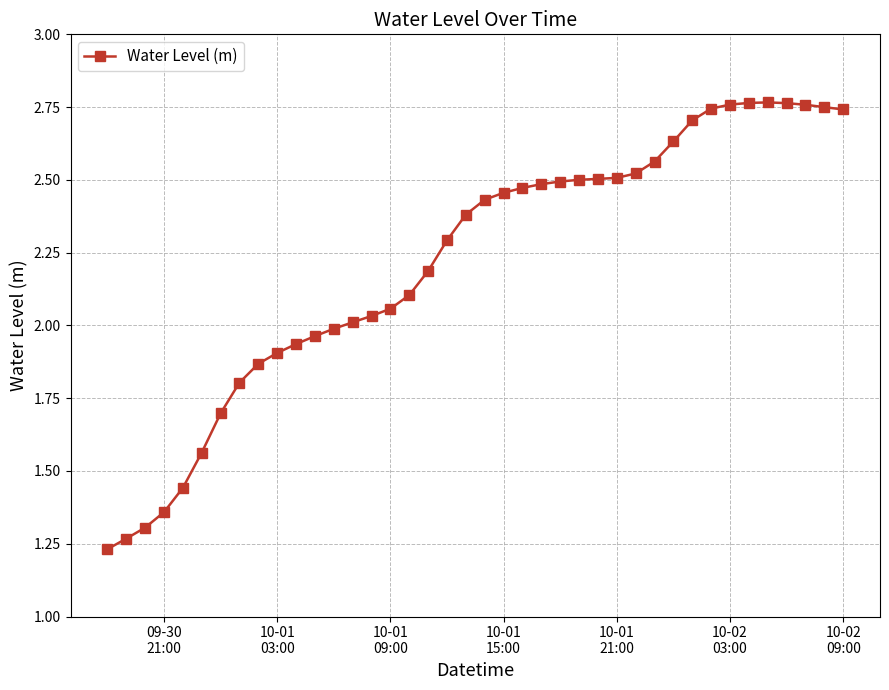

What is the average value?

2.2